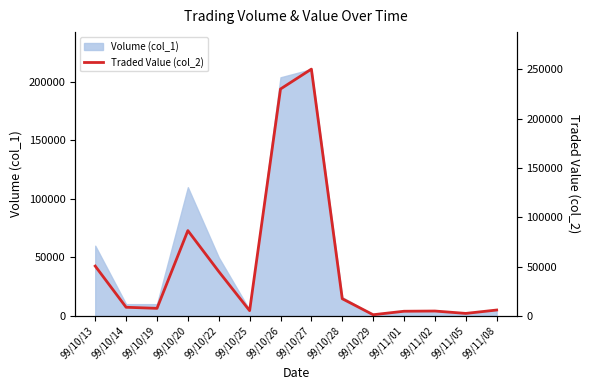

Between 99/10/20 and 99/10/29, which is larger?

99/10/20